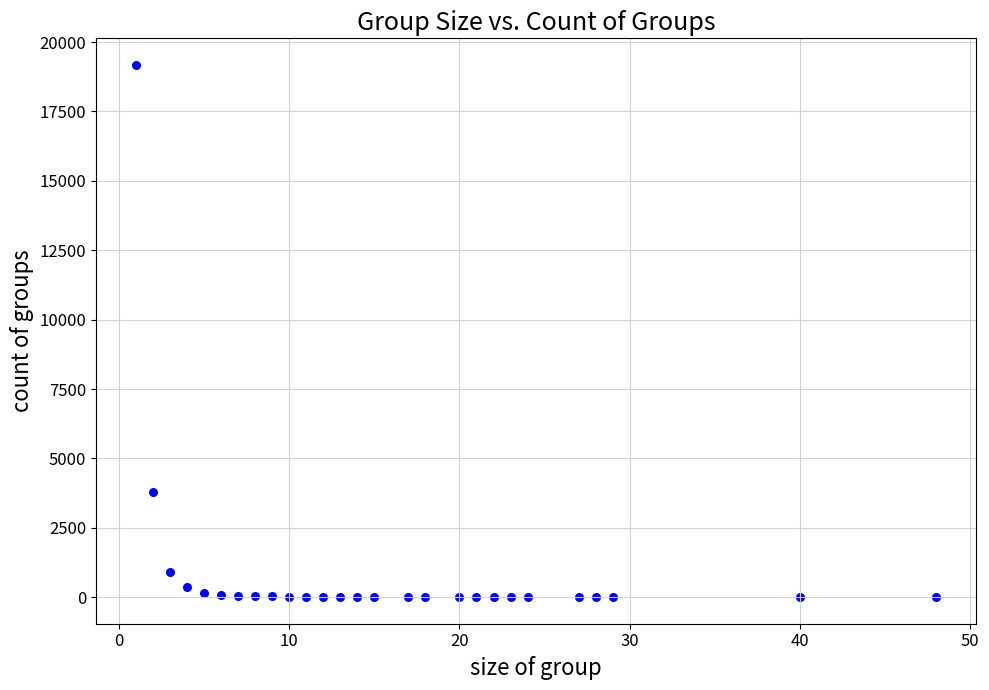

What is the range of X values (max minus min)?

47